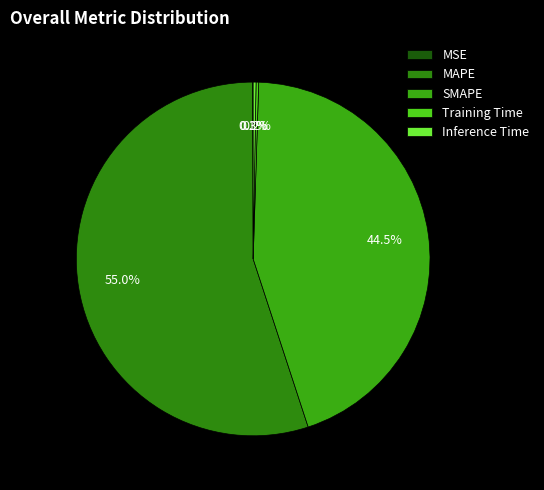

To the nearest percent, what percentage of the pie is MAPE?

55%